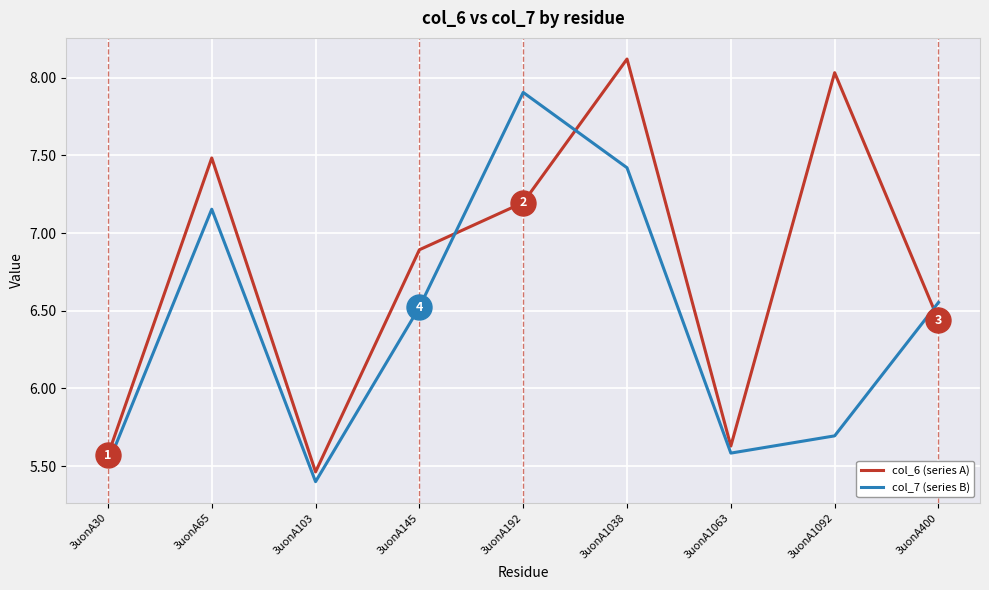

Where does the col_7 (series B) series first go above 6?

3uonA65